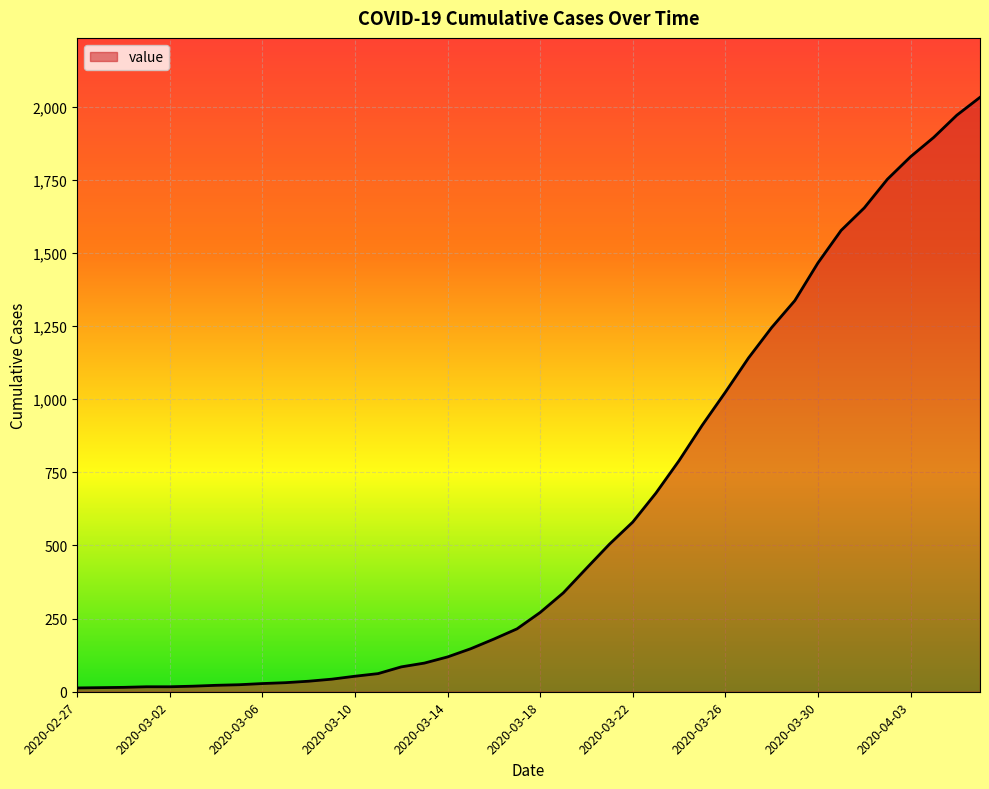

What is the difference between the maximum and minimum values?

2019